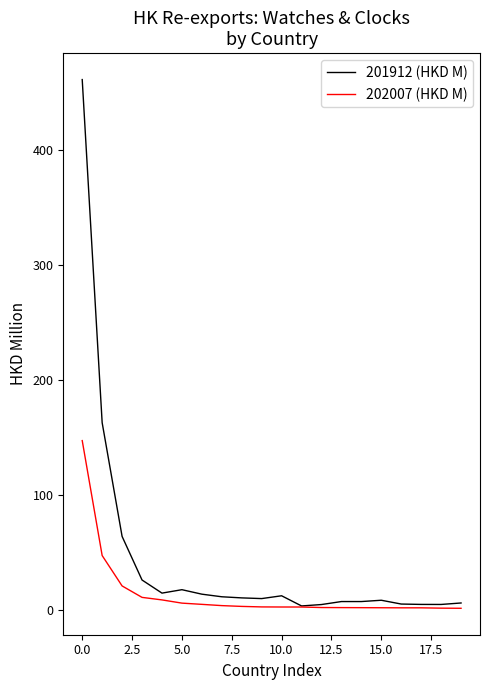

What is the maximum value for 201912 (HKD M)?

461.4